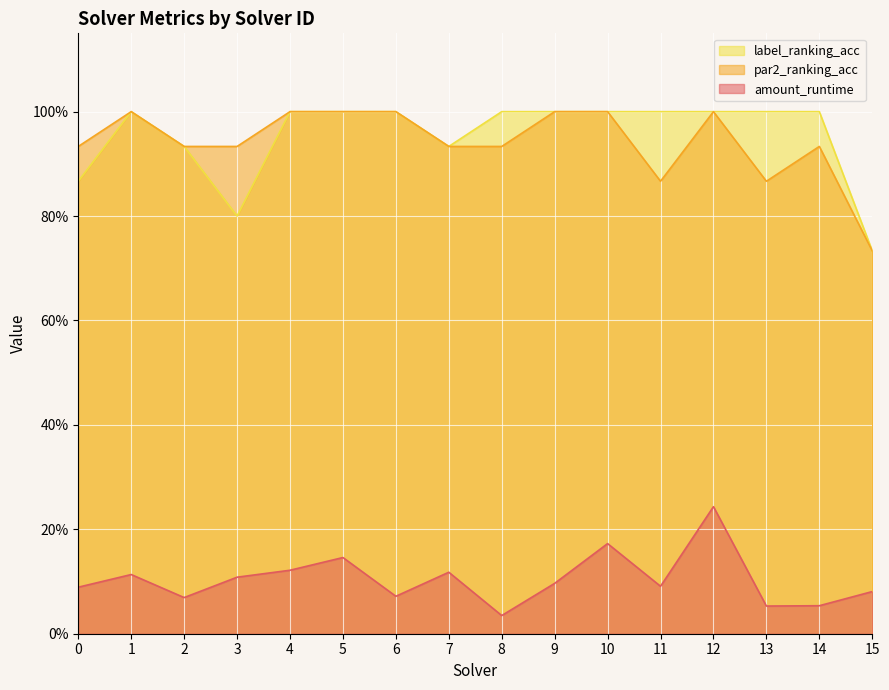

Reading left to right, list all the values displayed in this chart.

amount_runtime: 0.1	0.1	0.1	0.1	0.1	0.1	0.1	0.1	0.0	0.1	0.2	0.1	0.2	0.1	0.1	0.1
par2_ranking_acc: 0.9	1.0	0.9	0.9	1.0	1.0	1.0	0.9	0.9	1.0	1.0	0.9	1.0	0.9	0.9	0.7
label_ranking_acc: 0.9	1.0	0.9	0.8	1.0	1.0	1.0	0.9	1.0	1.0	1.0	1.0	1.0	1.0	1.0	0.7